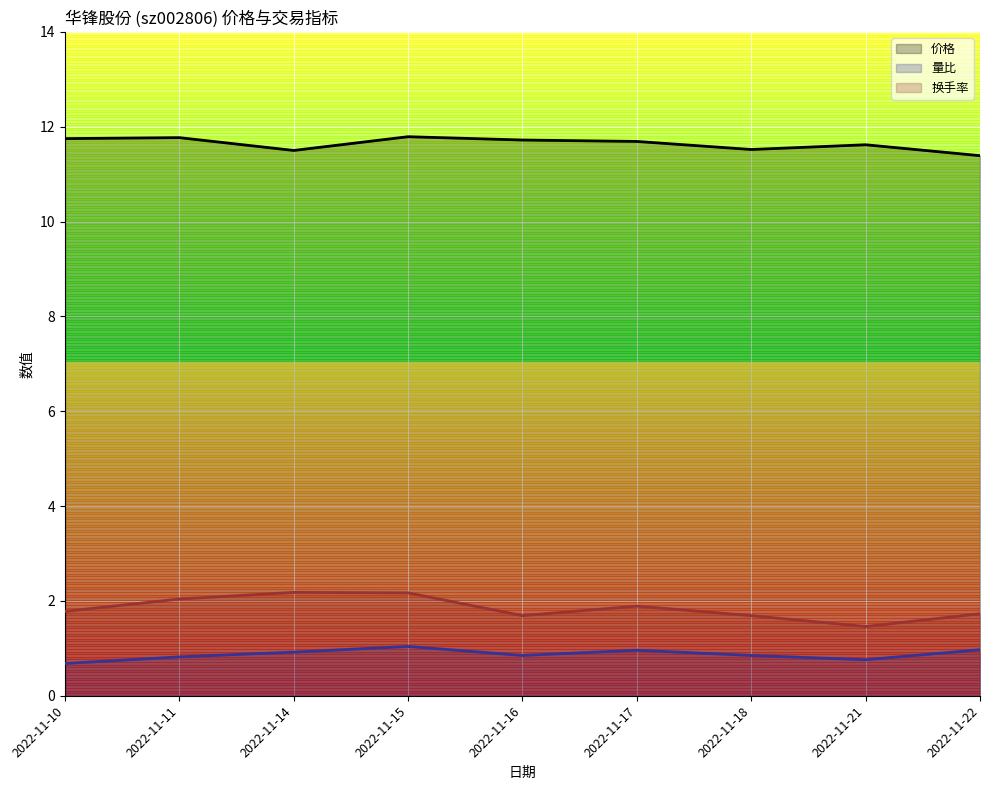

At which label does 量比 reach its peak?

2022-11-15